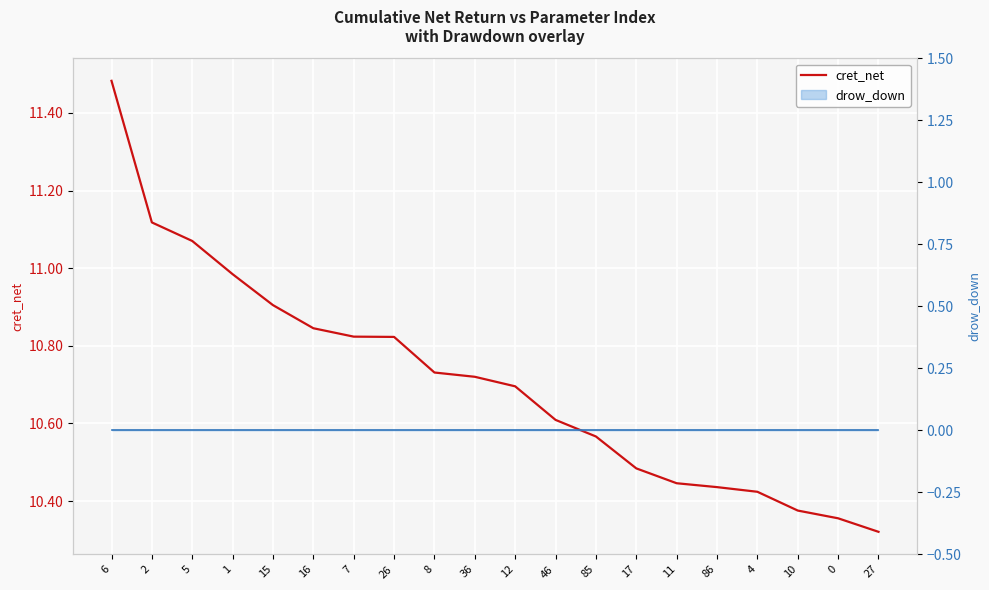

True or false: there are more than 2 points higher than both neighbors.

False